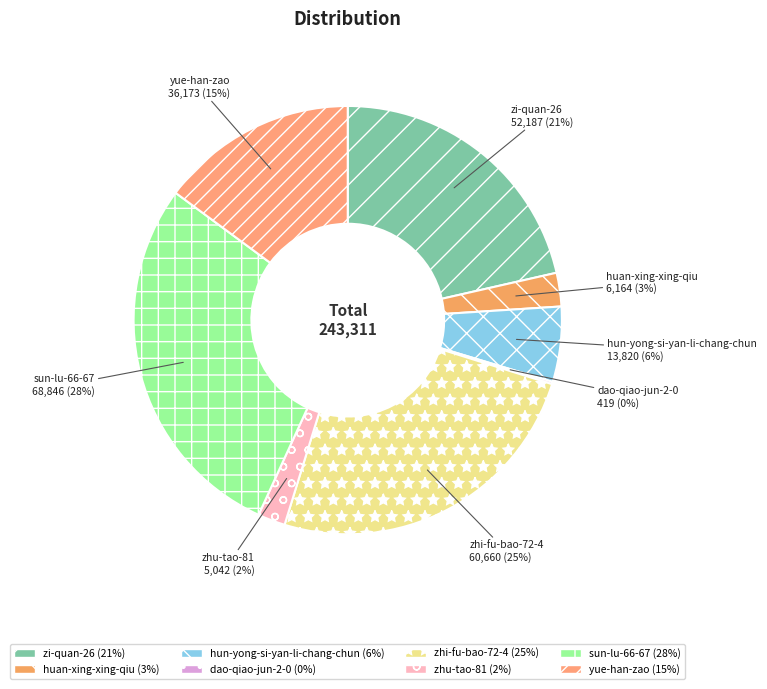

Which slice is the largest?

sun-lu-66-67